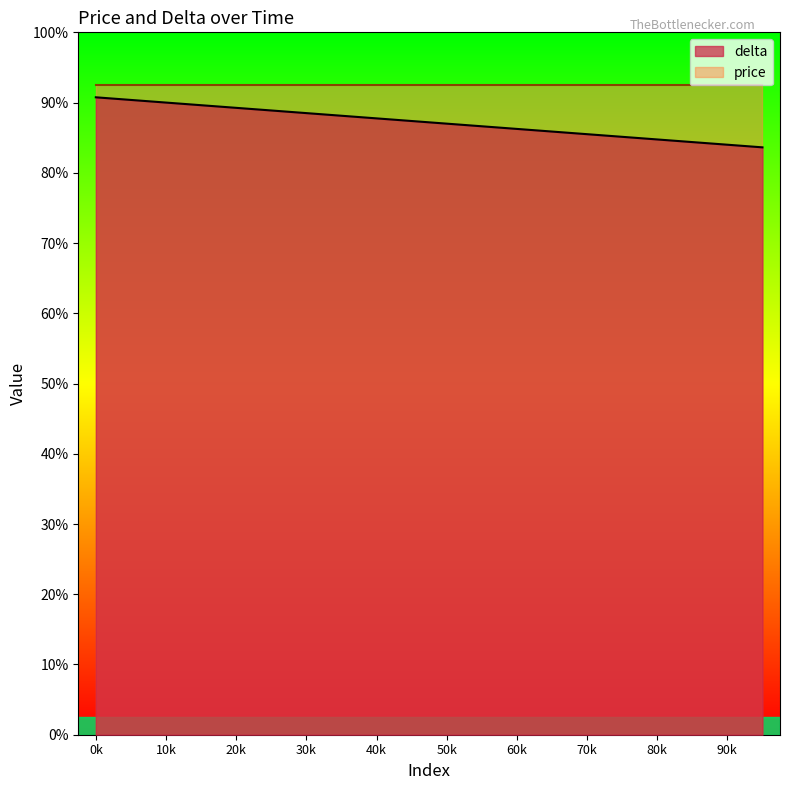

Between 18 and 1, which is larger?

1